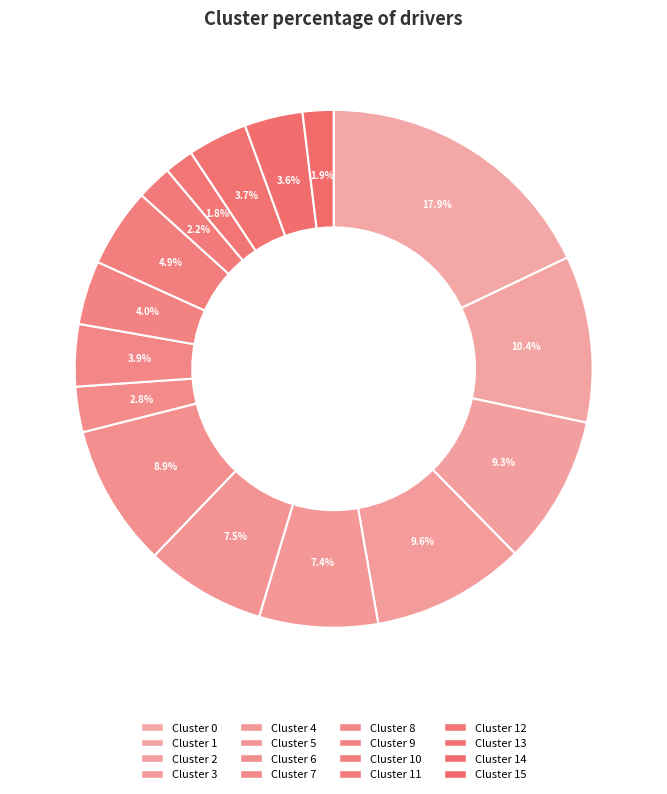

To the nearest percent, what is the average slice percentage?

6%